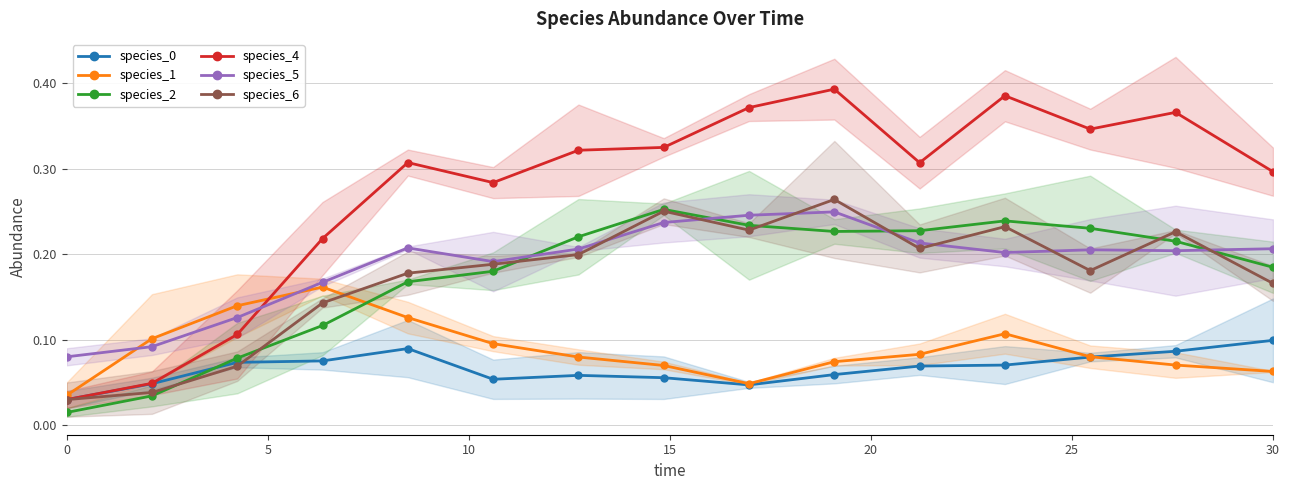

Is this an area chart (filled region under the line)?

No